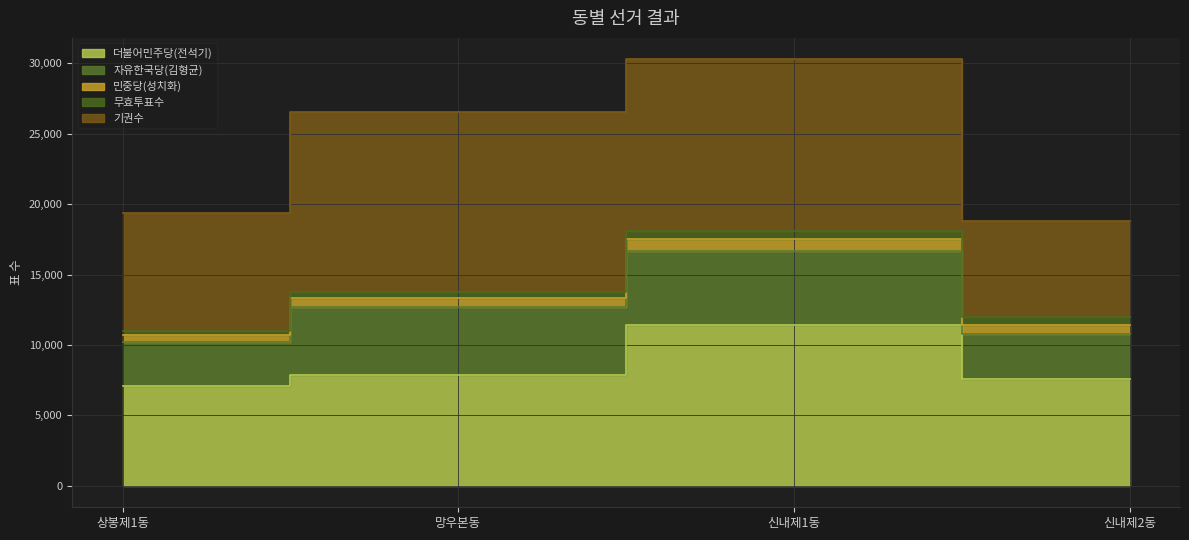

The value of 기권수 at 망우본동 is 12786. True or false?

True